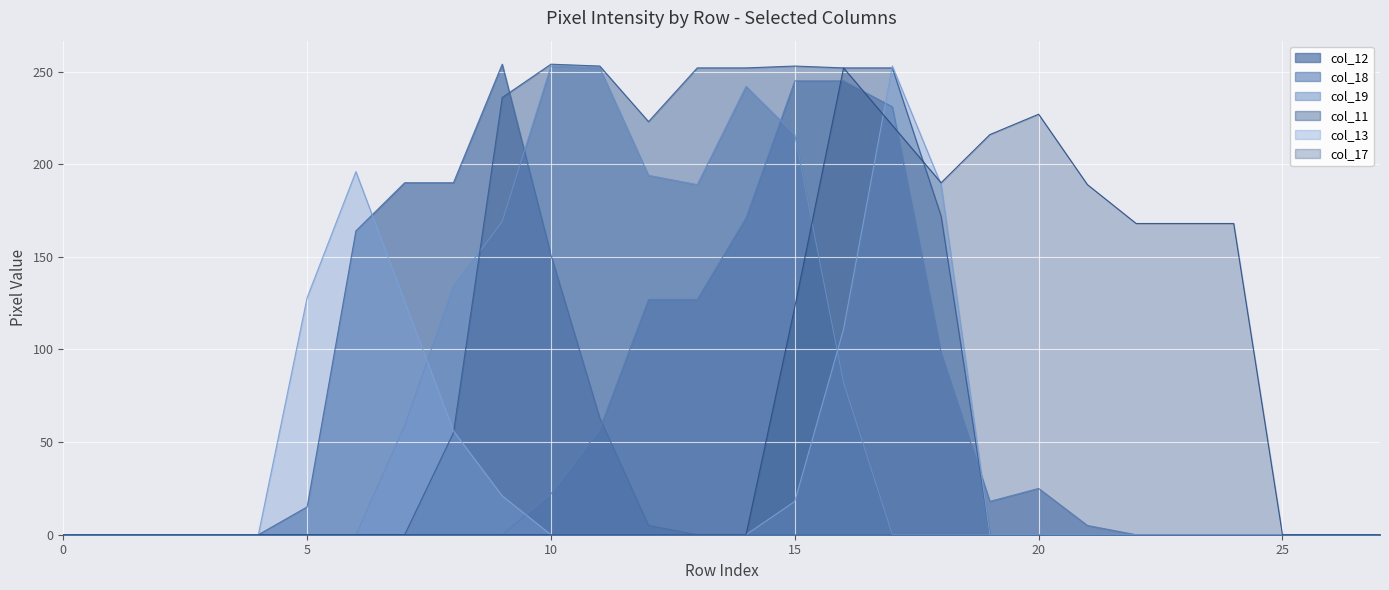

How many values in col_17 are above zero?

10